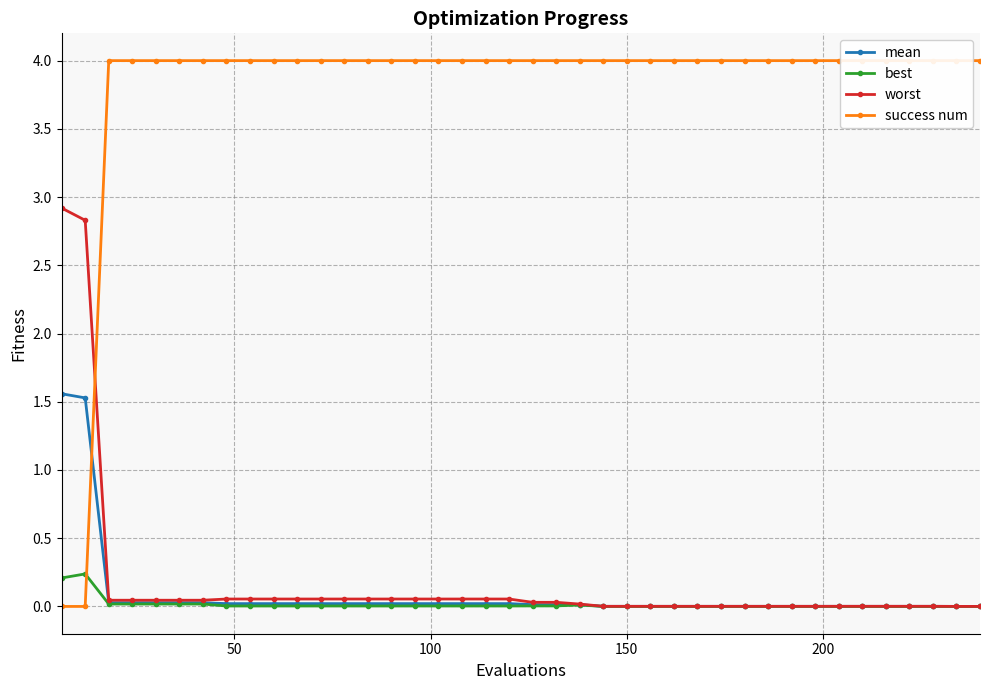

What is the highest value of the mean series?

1.6